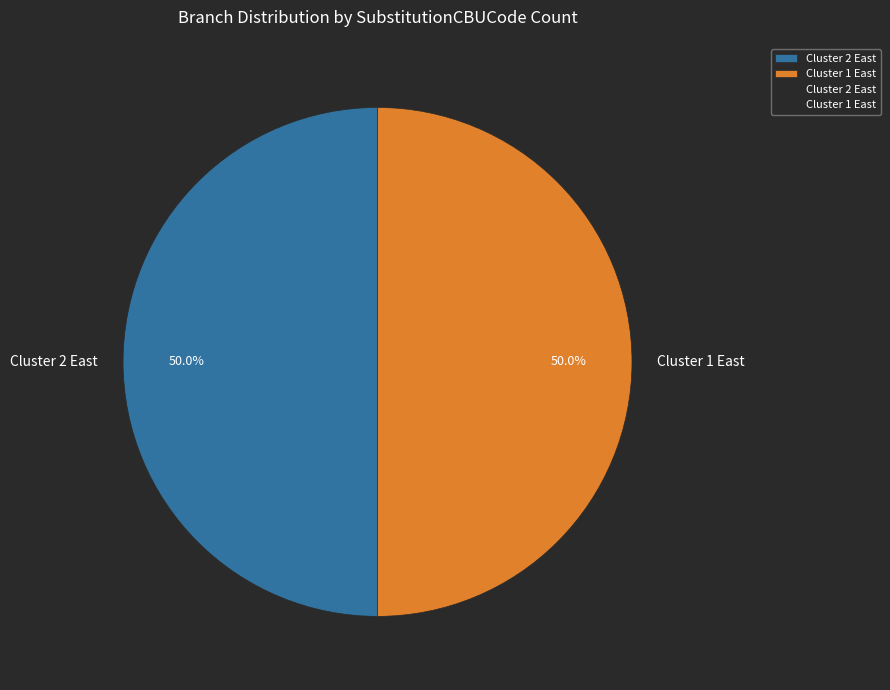

Combined, do Cluster 2 East and Cluster 1 East account for over 50%?

Yes